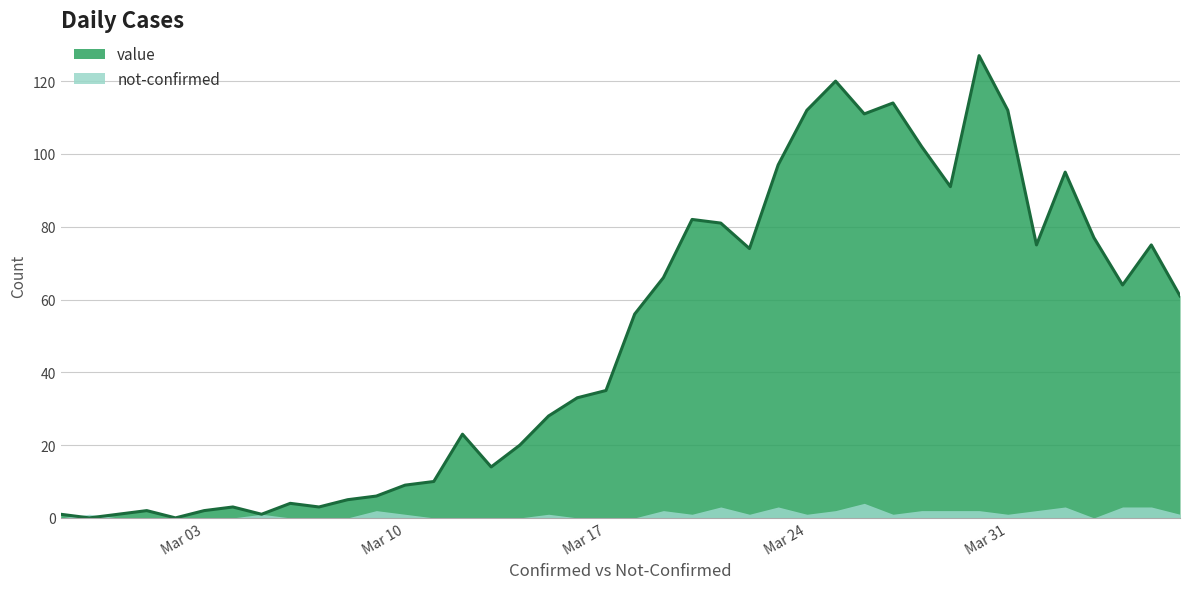

Which label corresponds to the largest value in the chart?

2020-03-30